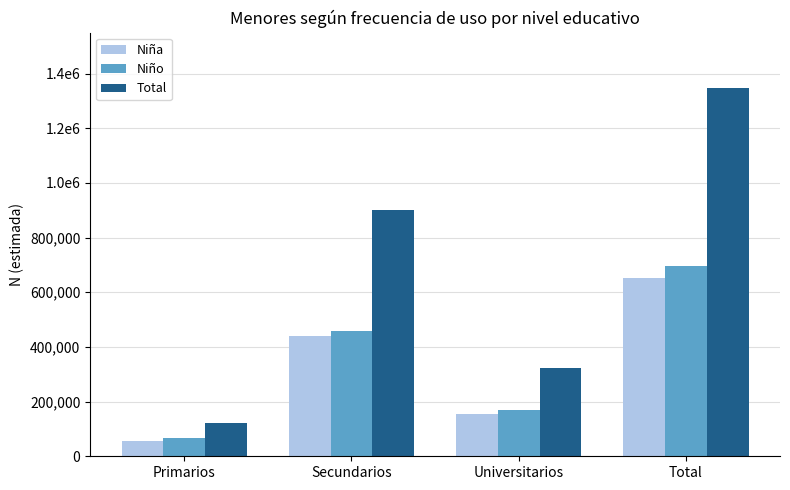

What is the value of the Niño bar at the 3rd from the left?

169196